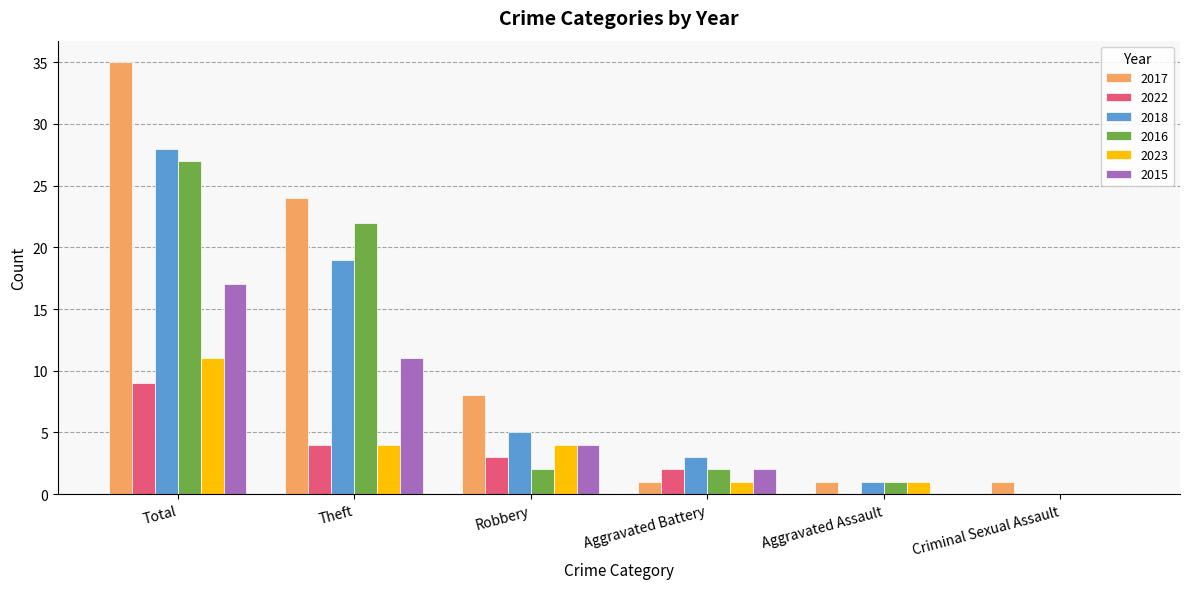

Reading left to right, transcribe all the data shown in this chart.

2017: Total=35	Theft=24	Robbery=8	Aggravated Battery=1	Aggravated Assault=1	Criminal Sexual Assault=1
2022: Total=9	Theft=4	Robbery=3	Aggravated Battery=2	Aggravated Assault=0	Criminal Sexual Assault=0
2018: Total=28	Theft=19	Robbery=5	Aggravated Battery=3	Aggravated Assault=1	Criminal Sexual Assault=0
2016: Total=27	Theft=22	Robbery=2	Aggravated Battery=2	Aggravated Assault=1	Criminal Sexual Assault=0
2023: Total=11	Theft=4	Robbery=4	Aggravated Battery=1	Aggravated Assault=1	Criminal Sexual Assault=0
2015: Total=17	Theft=11	Robbery=4	Aggravated Battery=2	Aggravated Assault=0	Criminal Sexual Assault=0